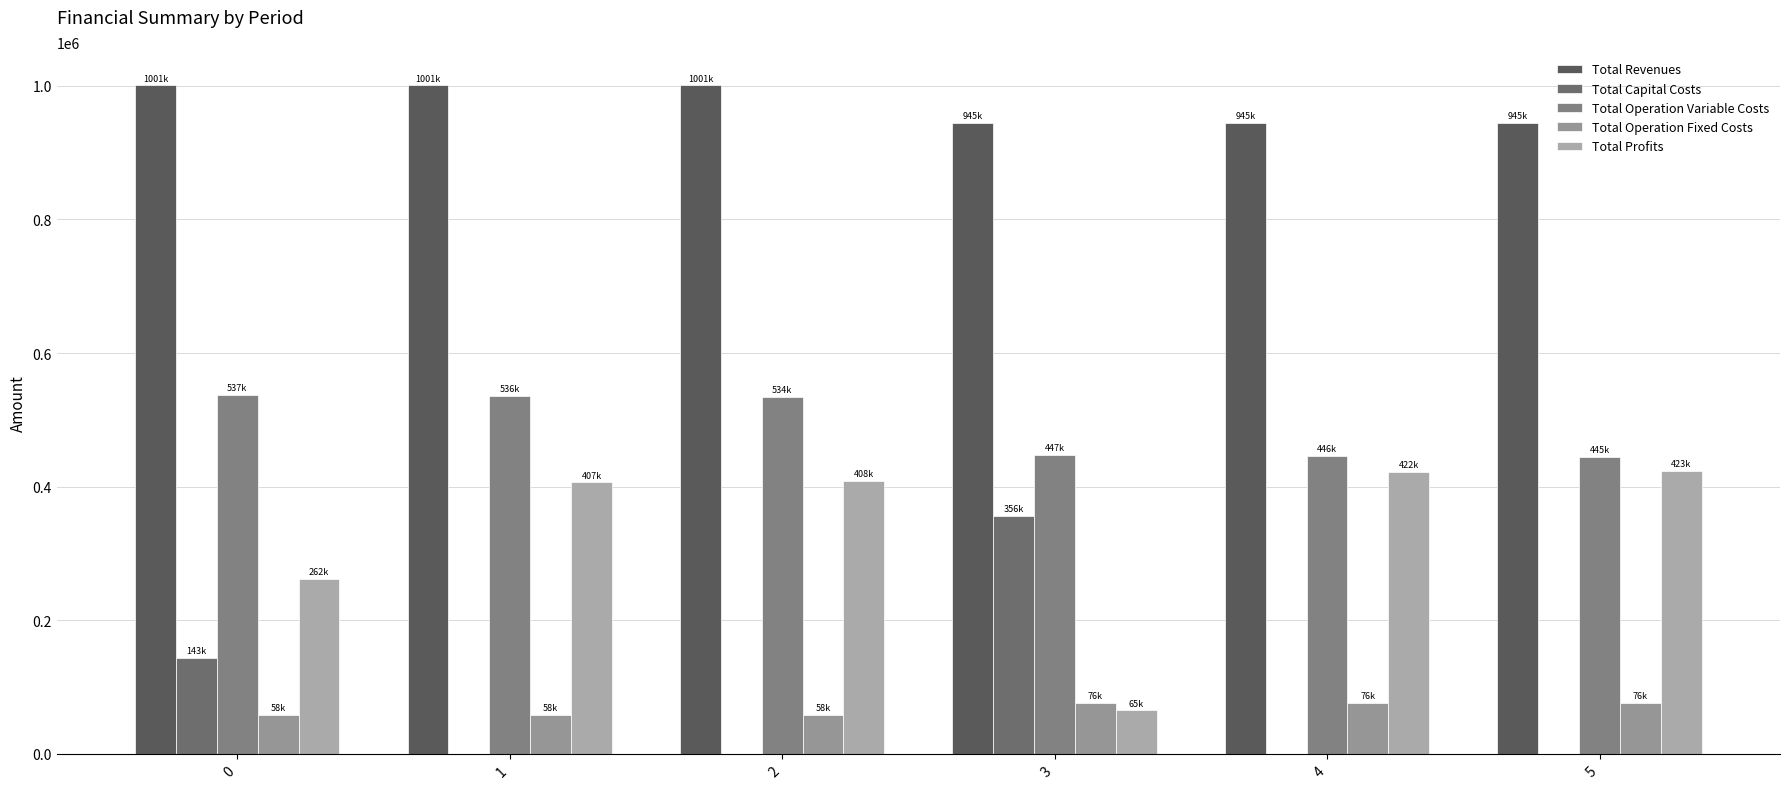

At how many categories does at least one series exceed 351576?

6